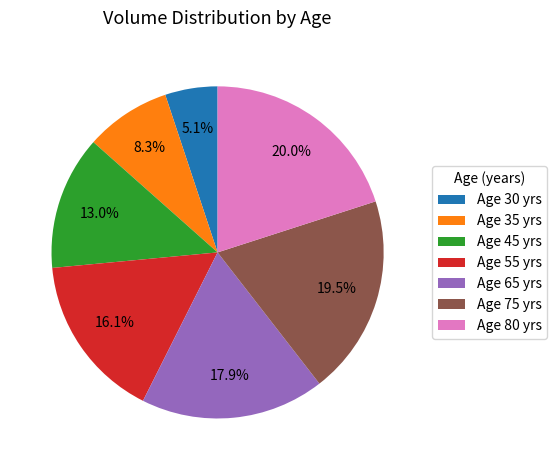

What is the total percentage of Age 55 yrs and Age 65 yrs?

34.0%